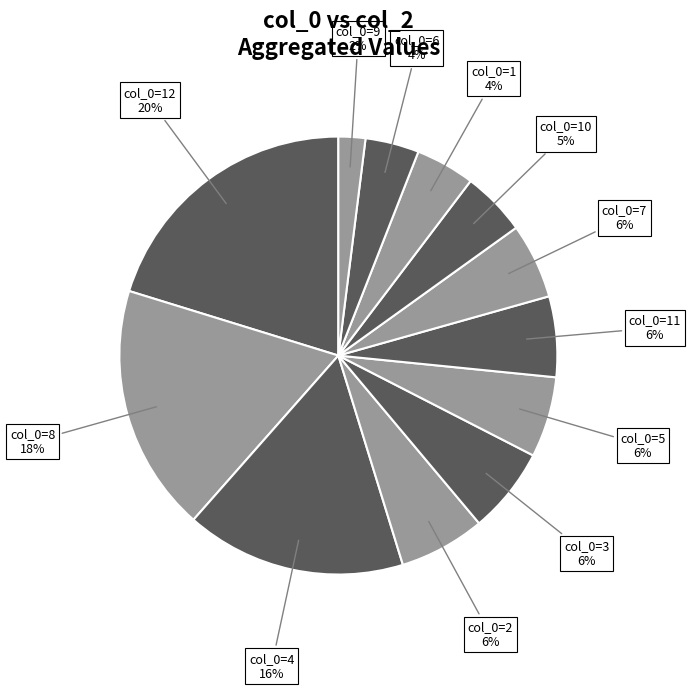

To the nearest percent, what percentage of the pie is col_0=1?

4%